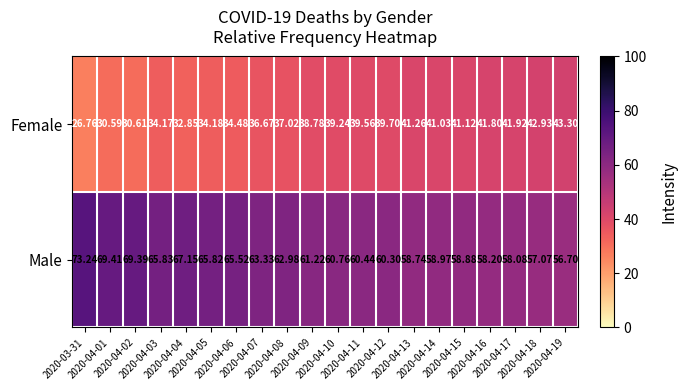

Which series has the largest total across all categories?

Male